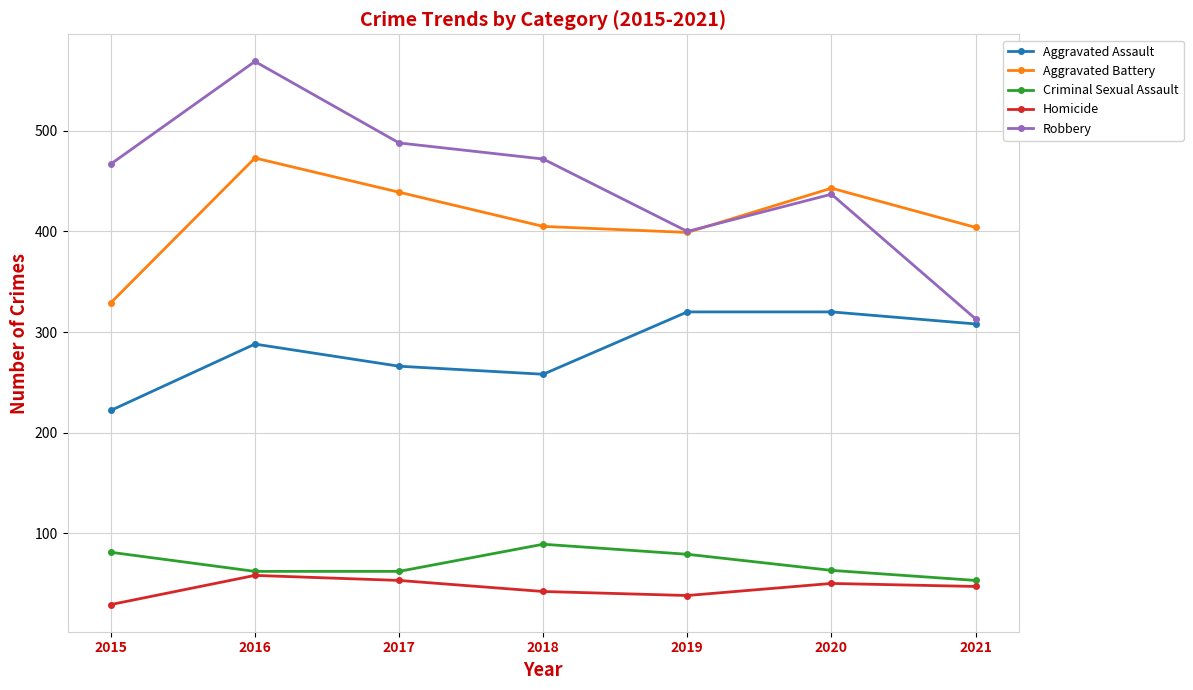

The Aggravated Assault series shows 55 at 2018. True or false?

False